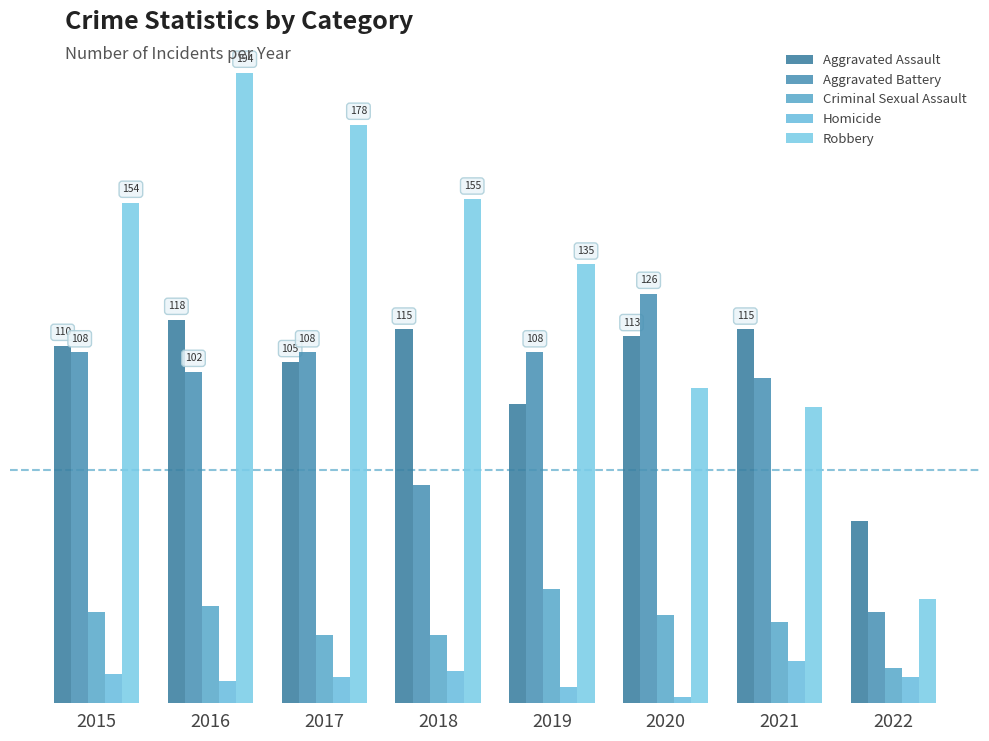

What is the minimum value for Homicide?

2